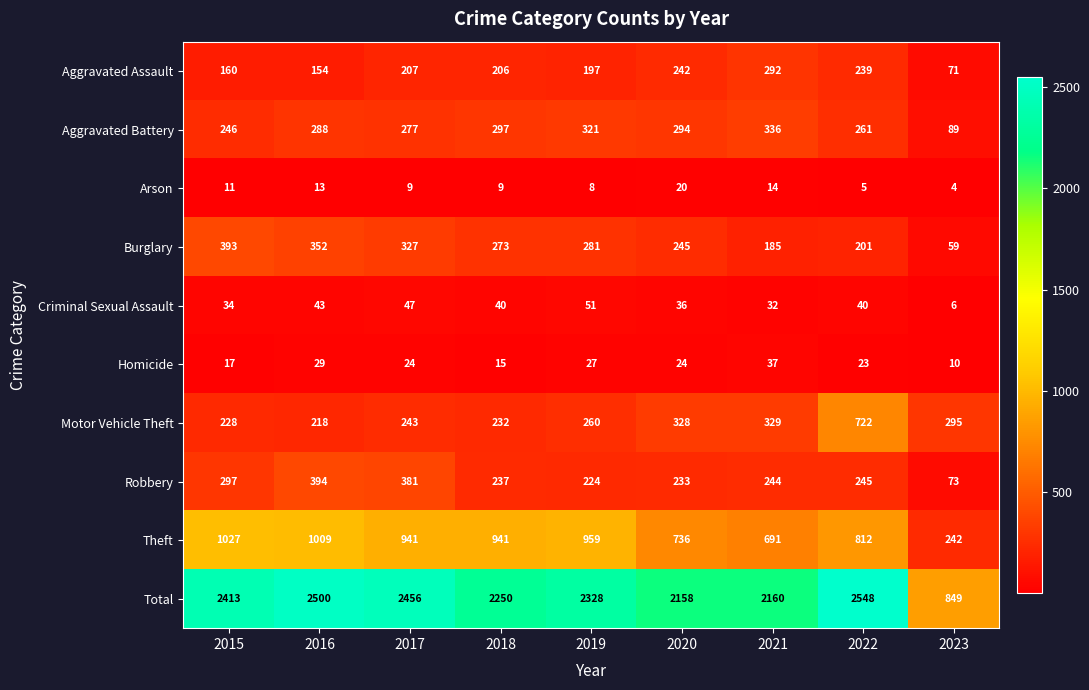

At which category is the sum across all series the highest?

2022